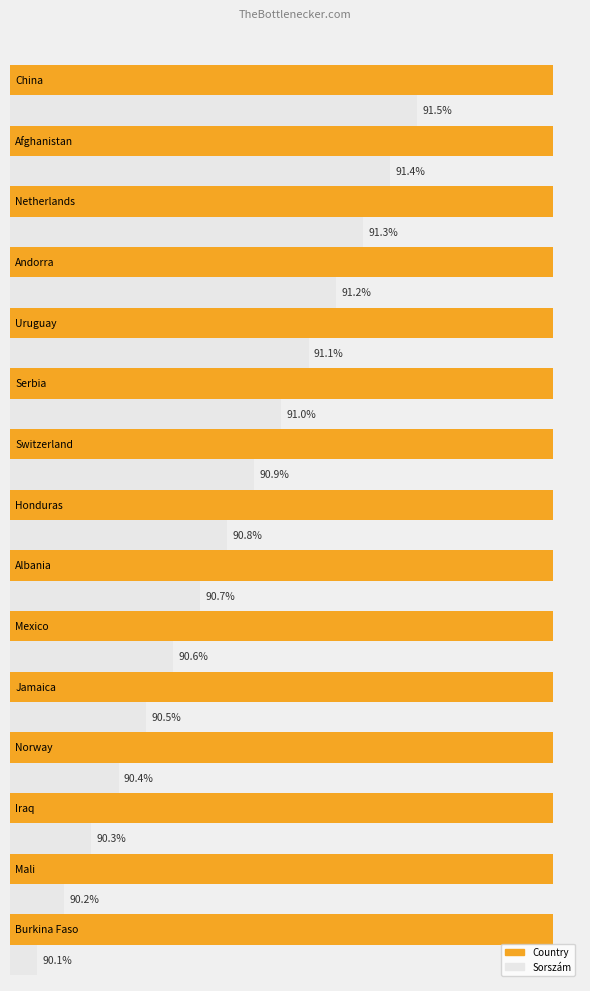

At which label does Rossz (col2) reach its peak?

China